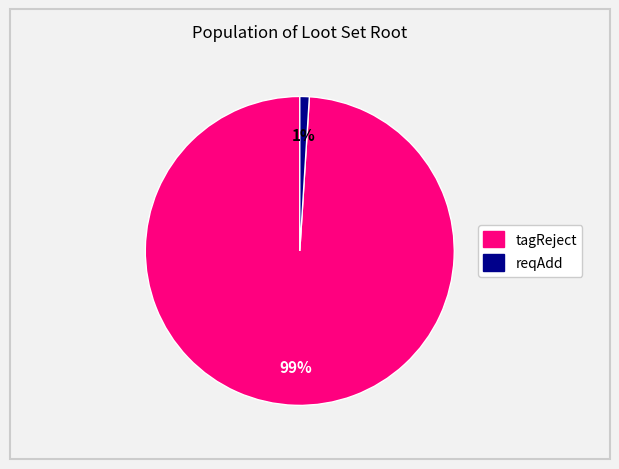

Does any single category account for the majority?

Yes